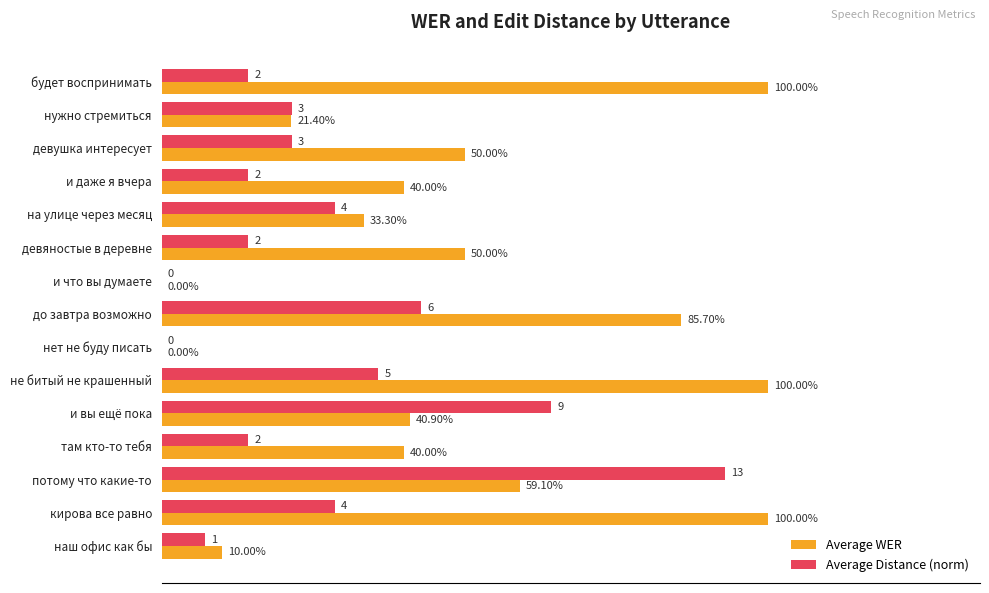

Reading right to left, what are all the values shown in this chart?

Average WER: 0.1	1.0	0.6	0.4	0.4	1.0	0.0	0.9	0.0	0.5	0.3	0.4	0.5	0.2	1.0
Average Distance (norm): 0.1	0.3	0.9	0.1	0.6	0.4	0.0	0.4	0.0	0.1	0.3	0.1	0.2	0.2	0.1